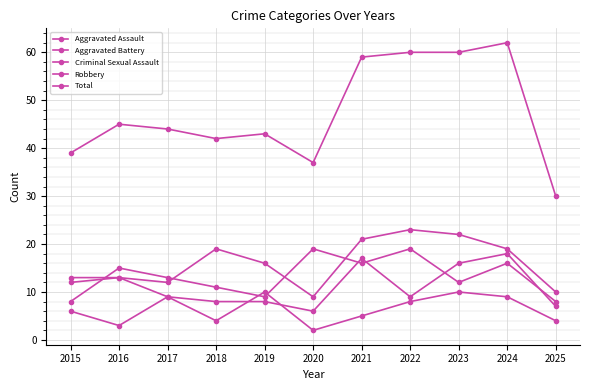

How many data points in Criminal Sexual Assault are less than 6?

5